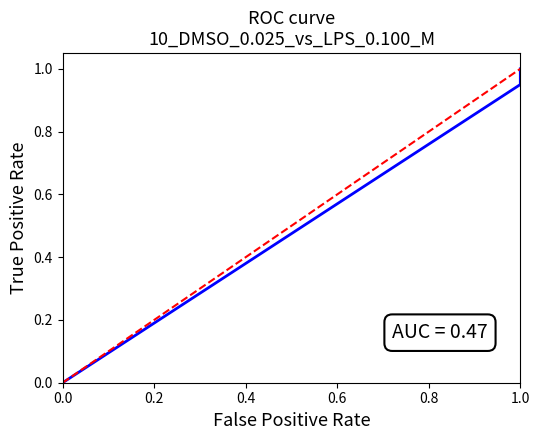

How many categories are shown in the chart?

2